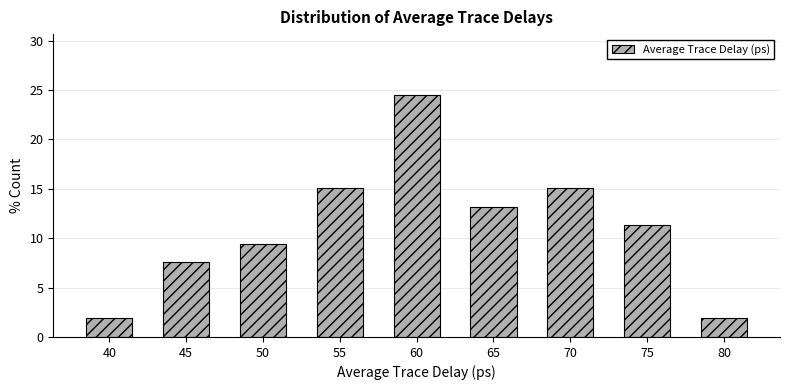

Reading left to right, extract all data points from this chart.

40=1.9	45=7.5	50=9.4	55=15.1	60=24.5	65=13.2	70=15.1	75=11.3	80=1.9